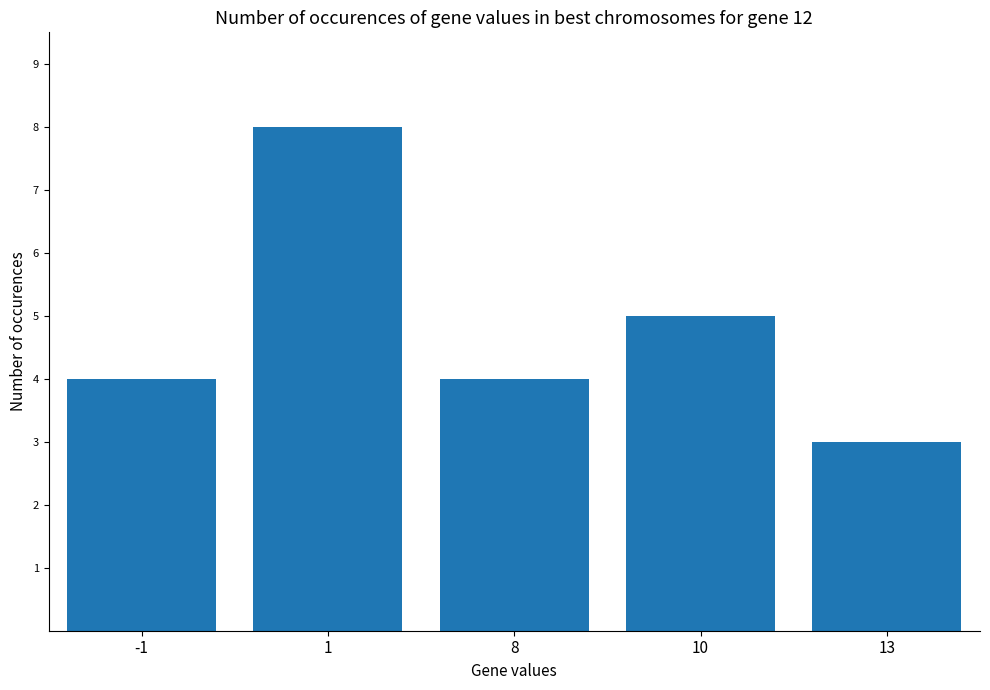

Read the value at -1.

4